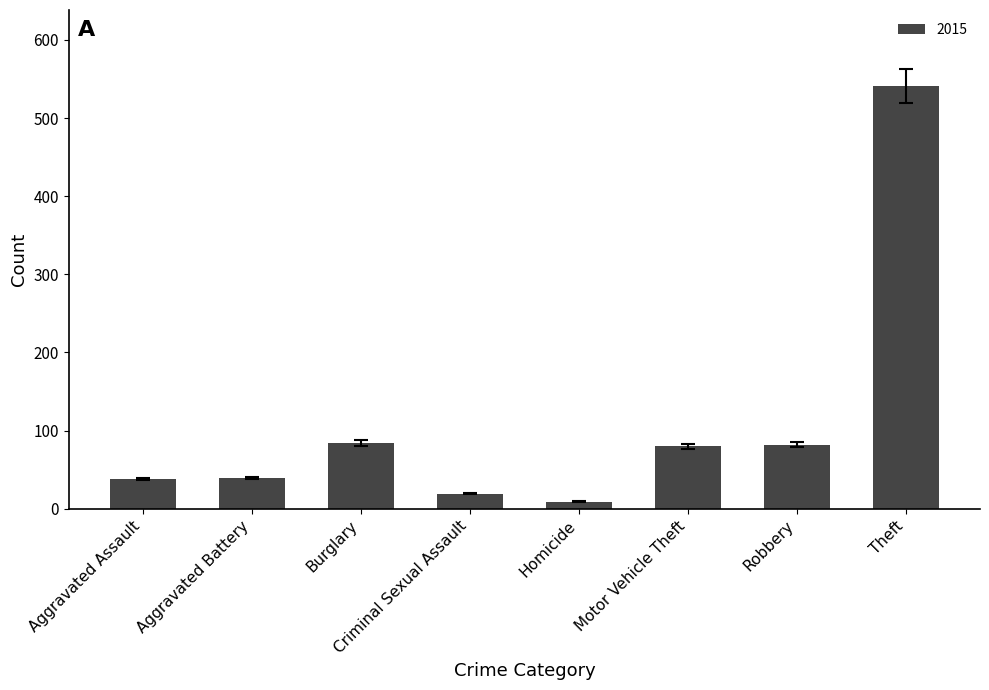

Which label corresponds to the largest value in the chart?

Theft